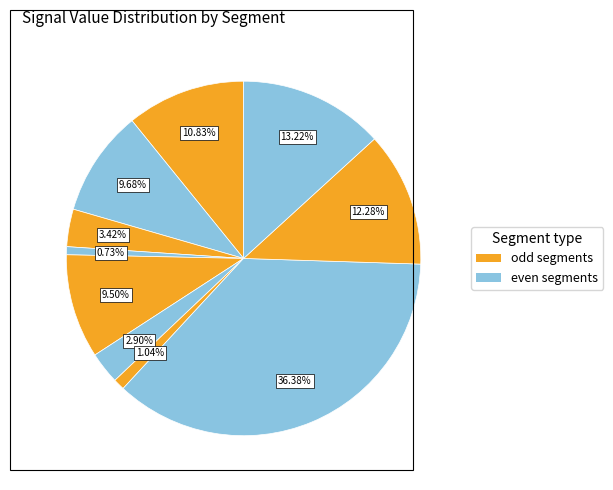

How many slices are in this pie chart?

10